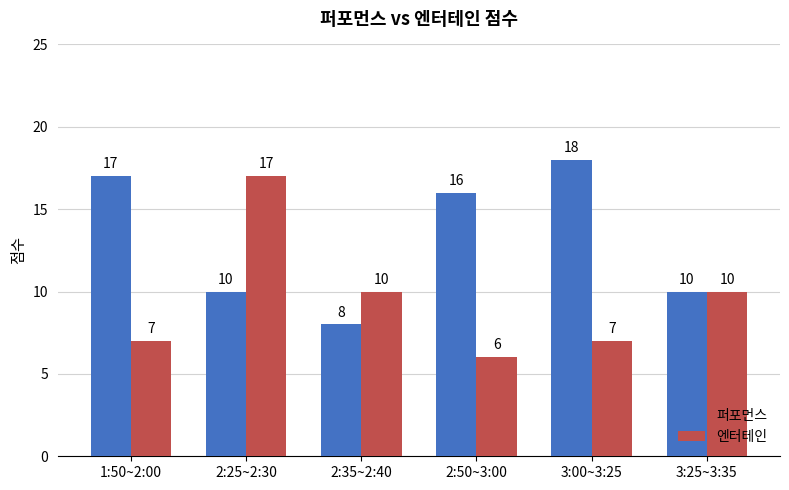

Reading left to right, extract all data points from this chart.

퍼포먼스: 1:50~2:00=17	2:25~2:30=10	2:35~2:40=8	2:50~3:00=16	3:00~3:25=18	3:25~3:35=10
엔터테인: 1:50~2:00=7	2:25~2:30=17	2:35~2:40=10	2:50~3:00=6	3:00~3:25=7	3:25~3:35=10